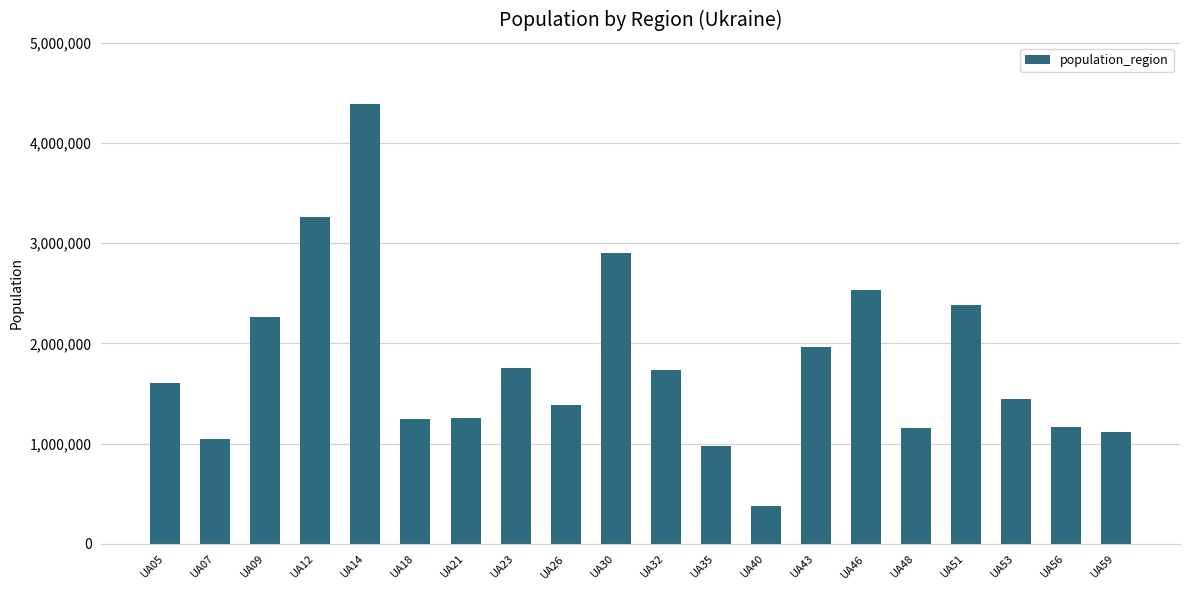

What is the approximate value at UA23?

1755663